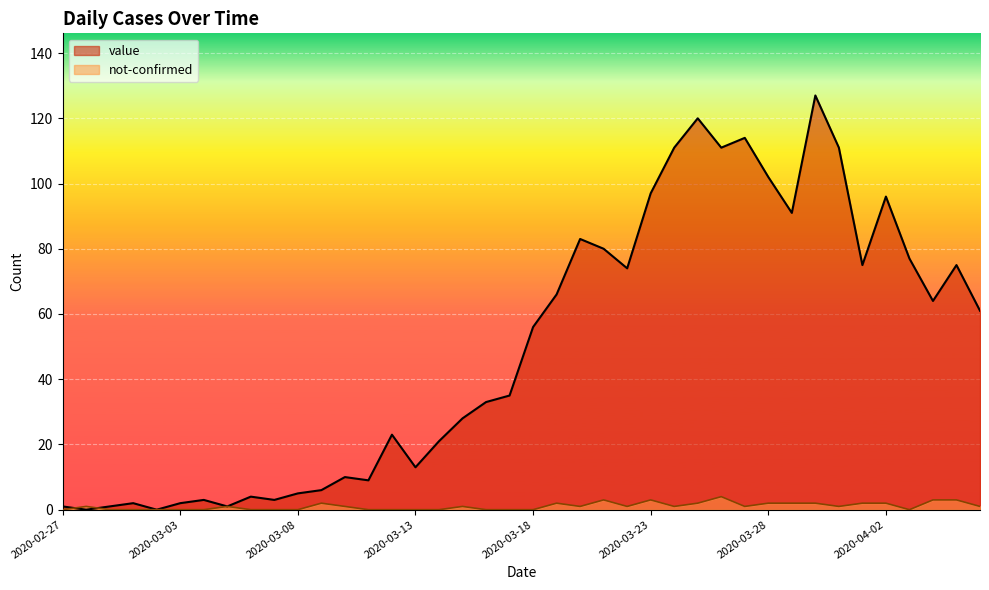

True or false: value and not-confirmed intersect in this chart.

True